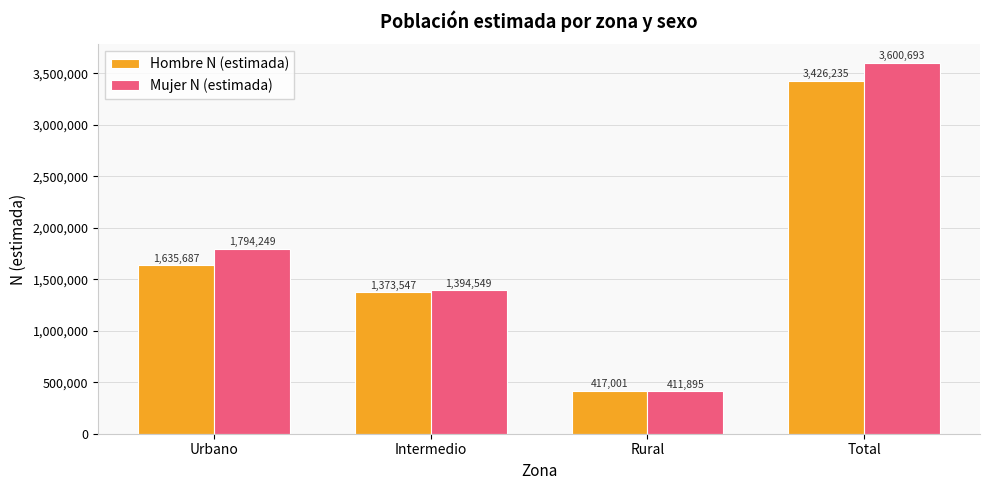

At which category is the sum across all series the highest?

Total